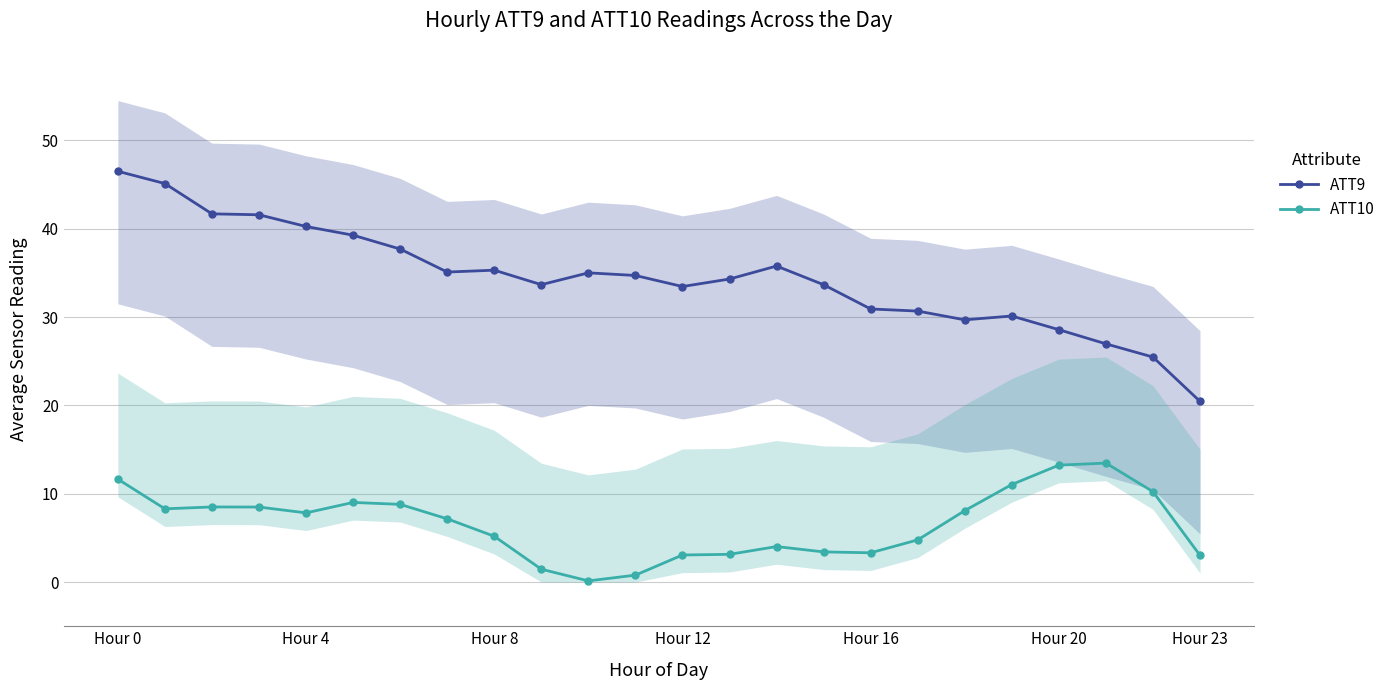

What are all the series names shown in the legend?

ATT9, ATT10